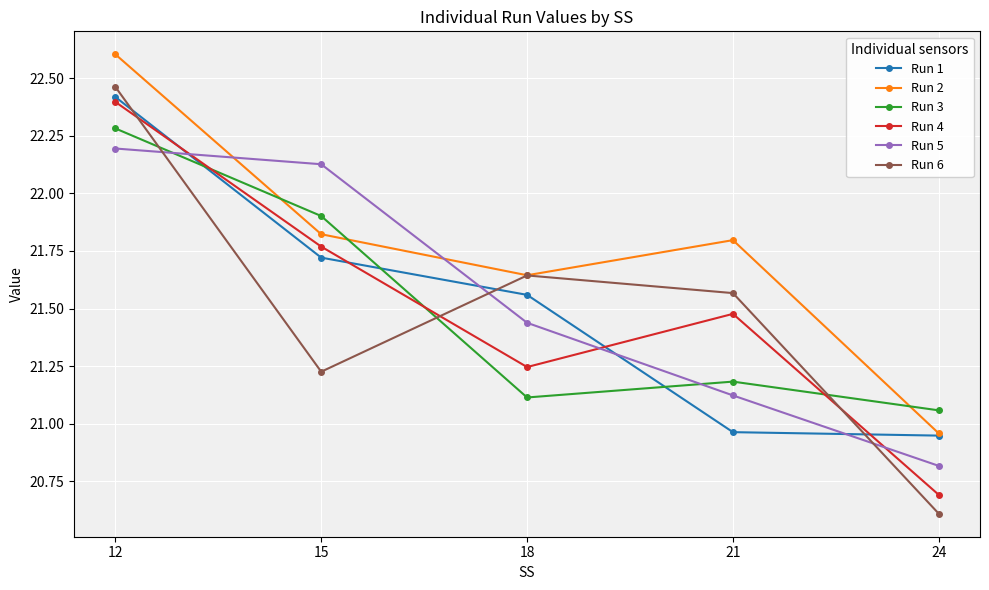

Where is Run 3 nearest to the value 21?

24